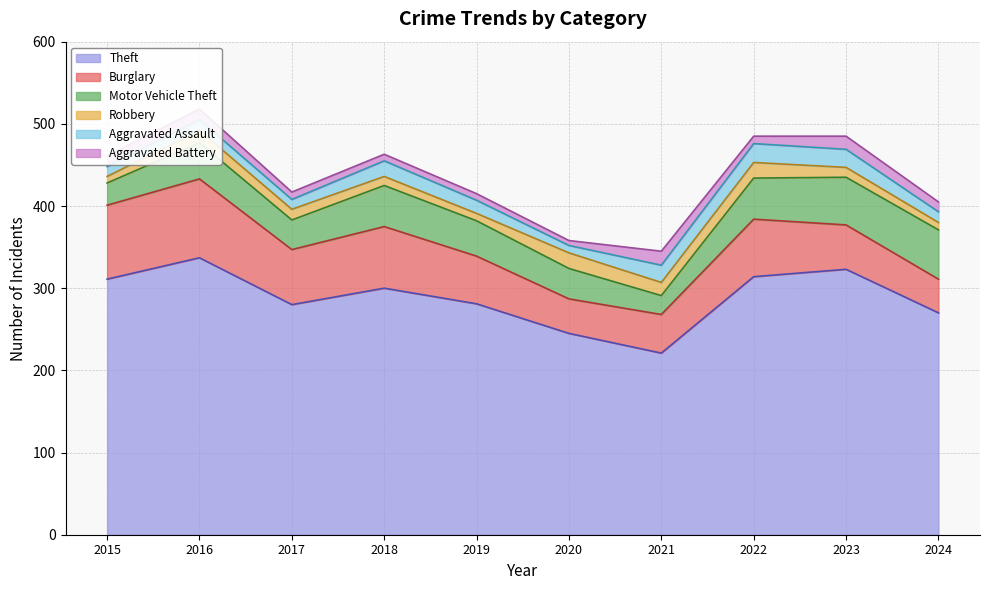

What value does the Theft series have at 2017, to the nearest 5?

280